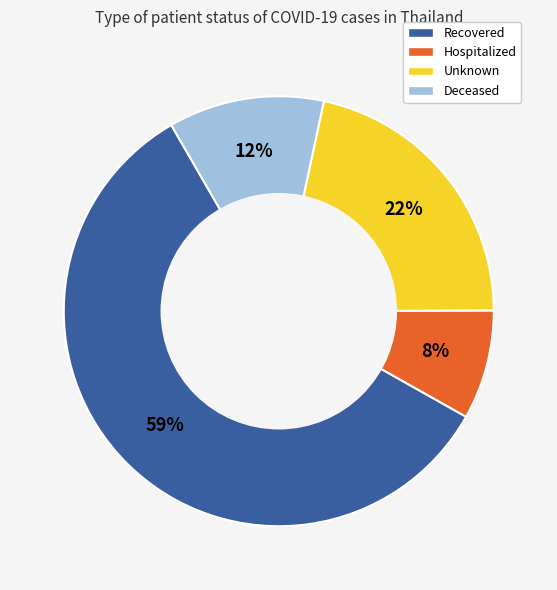

To the nearest percent, what is the difference between the largest and smallest slice percentages?

50%